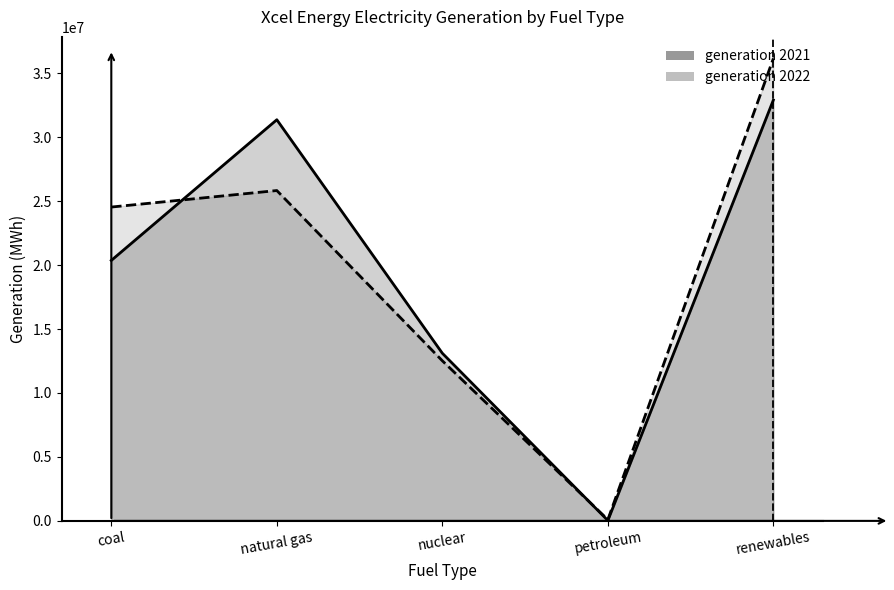

What is the difference between the maximum and minimum values in the generation 2021 series?

32875000